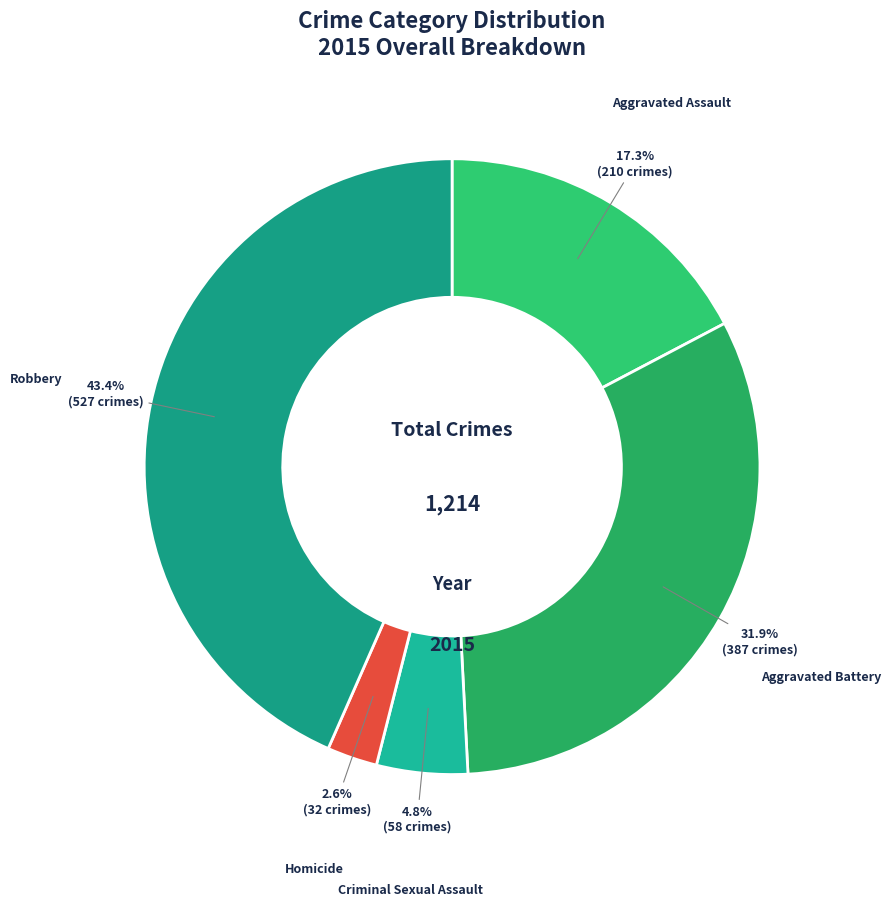

How many slices are in this pie chart?

5